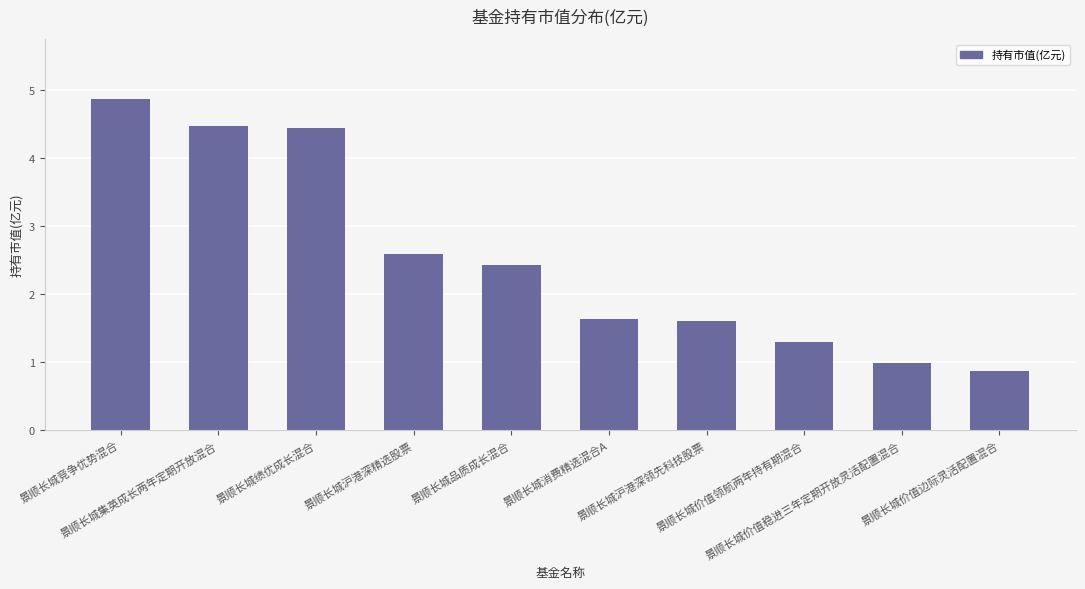

The value at 景顺长城品质成长混合 is 2.4. True or false?

True